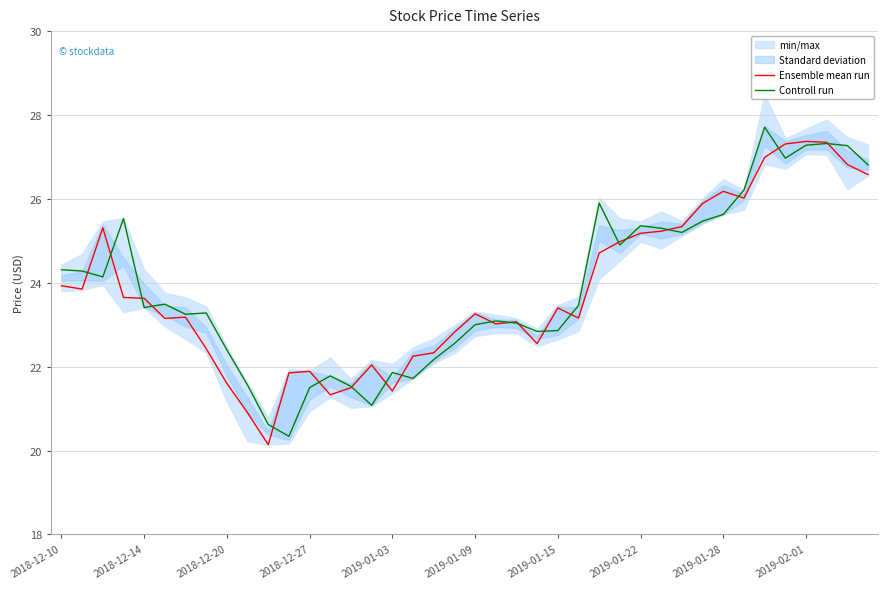

List the series in order of their overall mean, highest first.

Controll run, Ensemble mean run